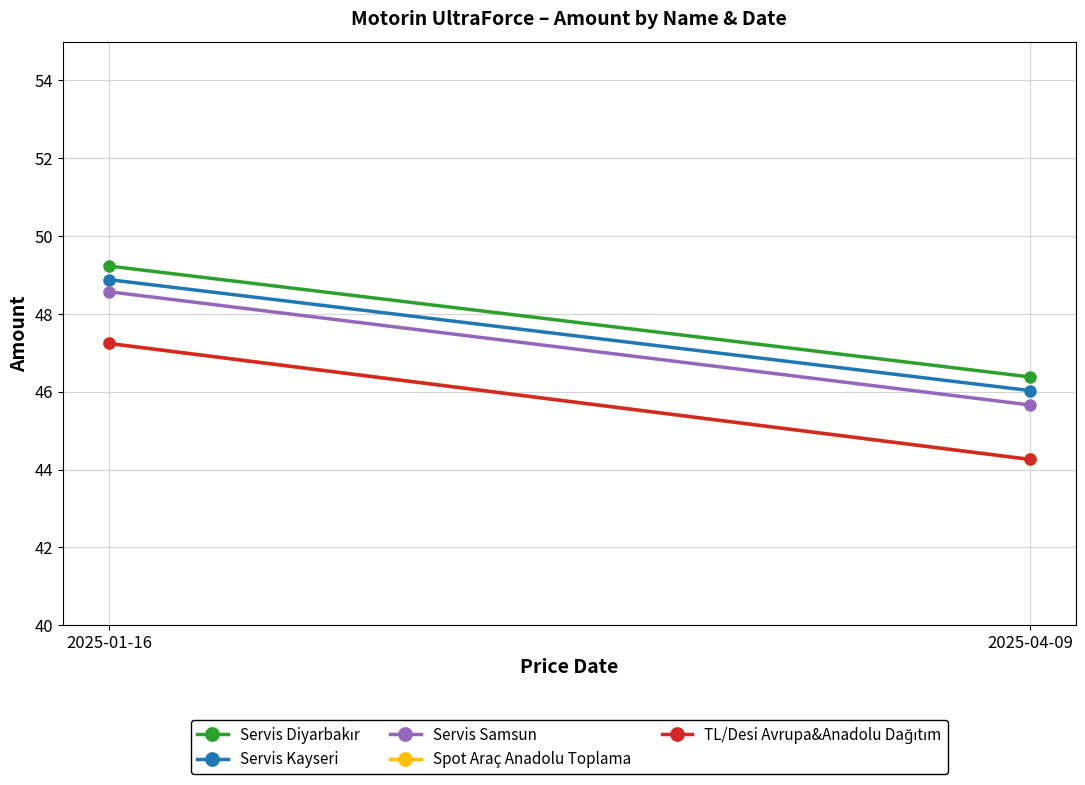

Count the number of categories in the chart.

2